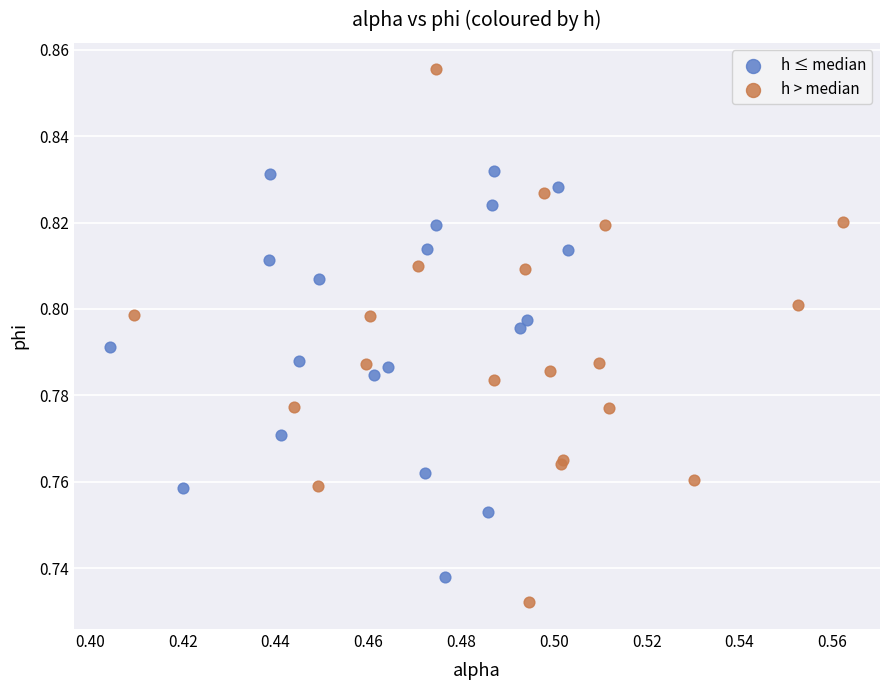

Which series contains the lowest Y value?

h > median